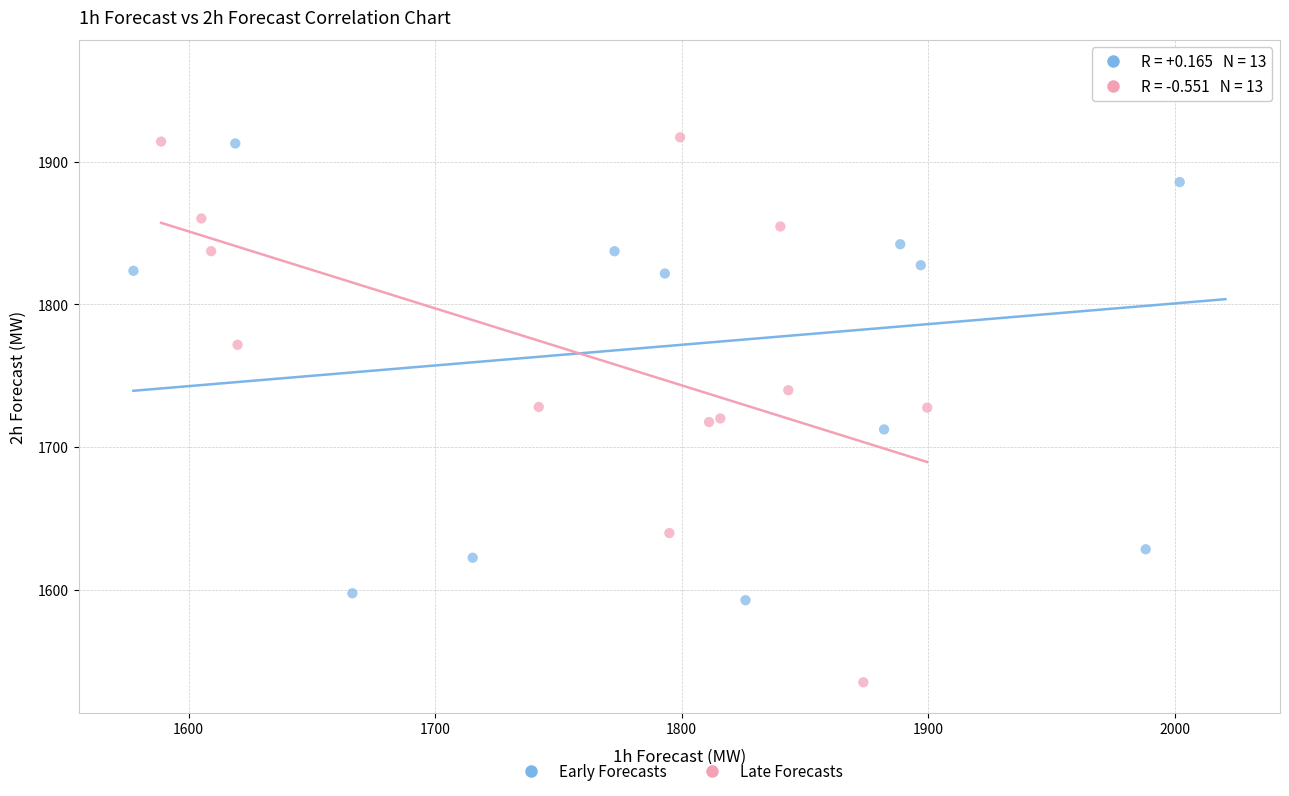

Which series reaches the minimum Y coordinate?

Late Forecasts